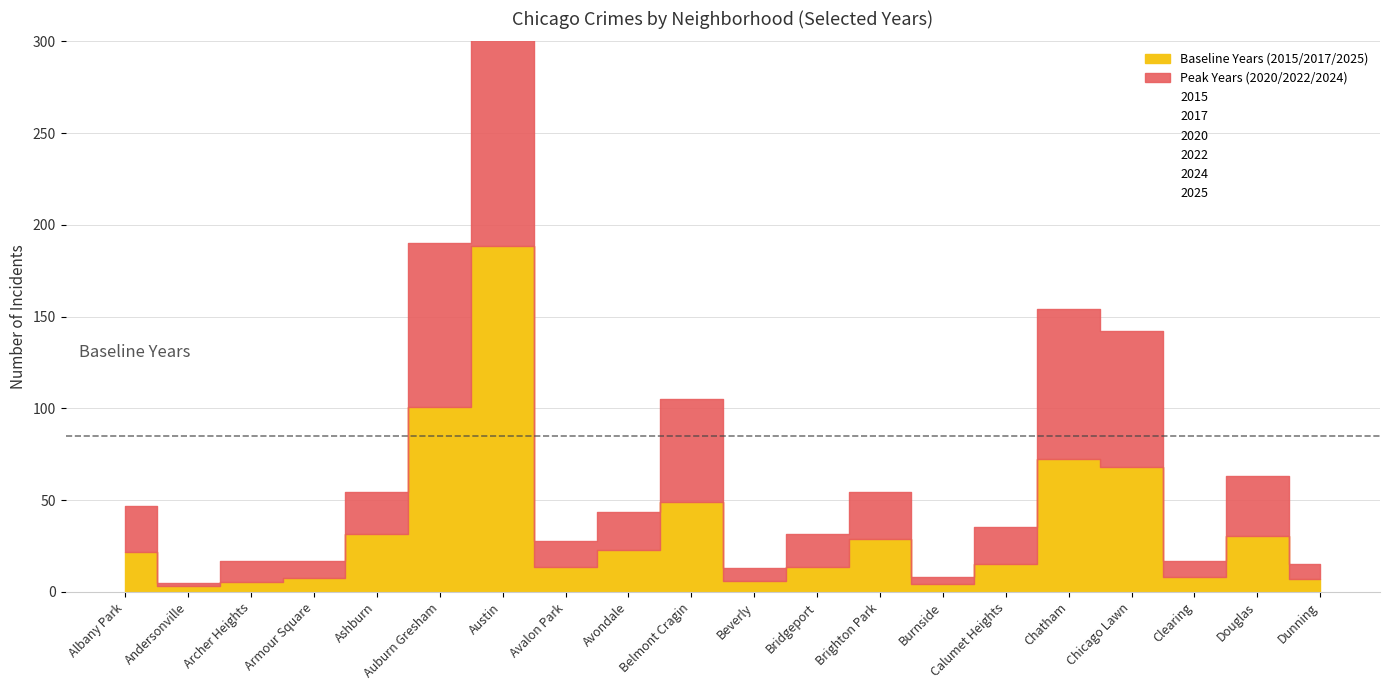

Reading left to right, transcribe all the data shown in this chart.

2015: 23	5	3	6	26	98	160	7	26	44	3	11	25	6	7	57	67	11	22	6
2017: 28	3	6	14	49	123	260	20	29	66	7	19	43	3	22	80	79	7	44	12
2020: 26	2	7	9	26	83	244	13	26	50	12	17	20	7	12	89	65	10	39	12
2022: 28	1	13	13	21	93	168	15	17	47	5	20	38	1	26	73	86	5	30	4
2024: 22	1	13	5	23	92	185	16	19	71	4	17	20	4	23	82	71	11	29	9
2025: 14	2	8	3	19	81	145	13	13	37	8	10	18	4	17	81	59	7	26	3